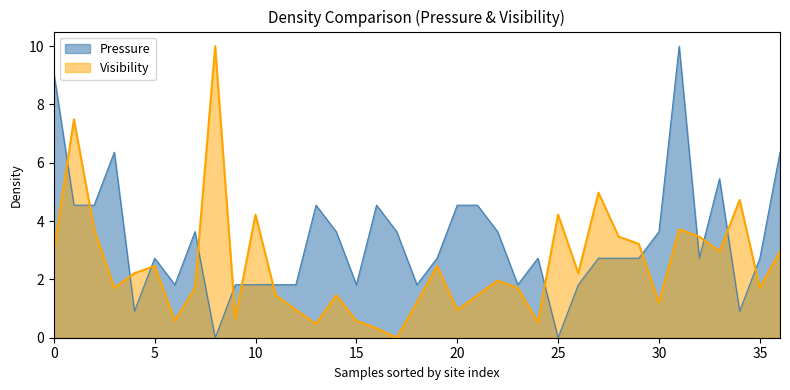

What is the greatest value displayed?

10.0